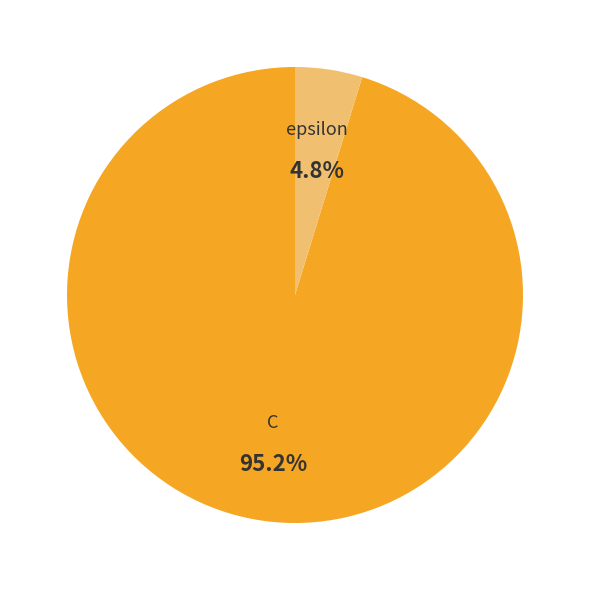

How many slices are in this pie chart?

2